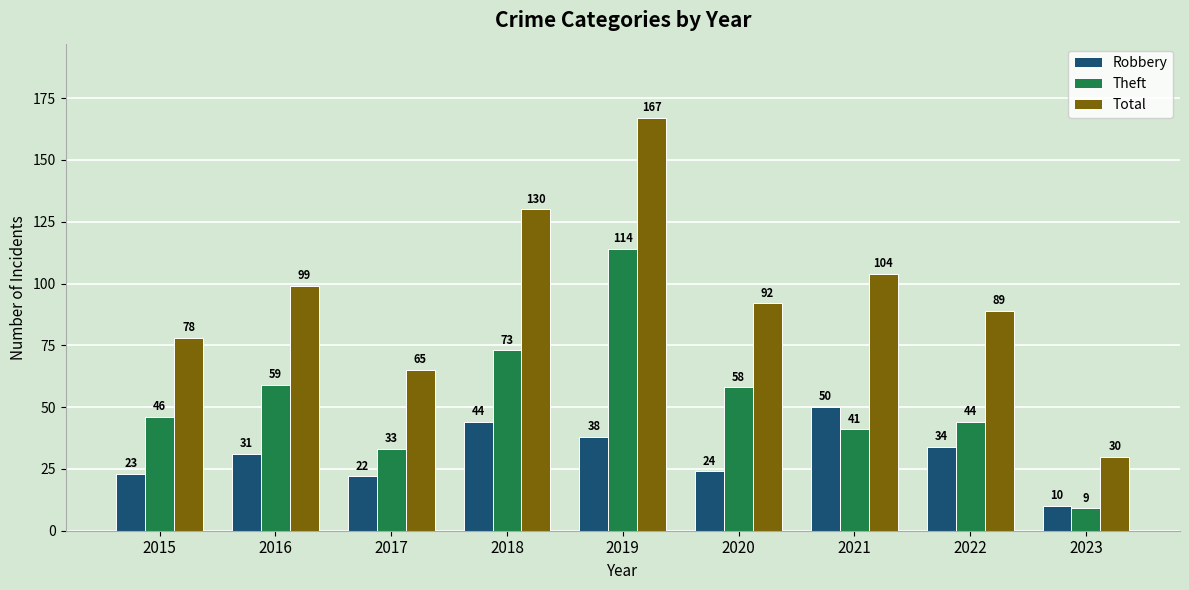

List the series in order of their peak value, lowest first.

Robbery, Theft, Total